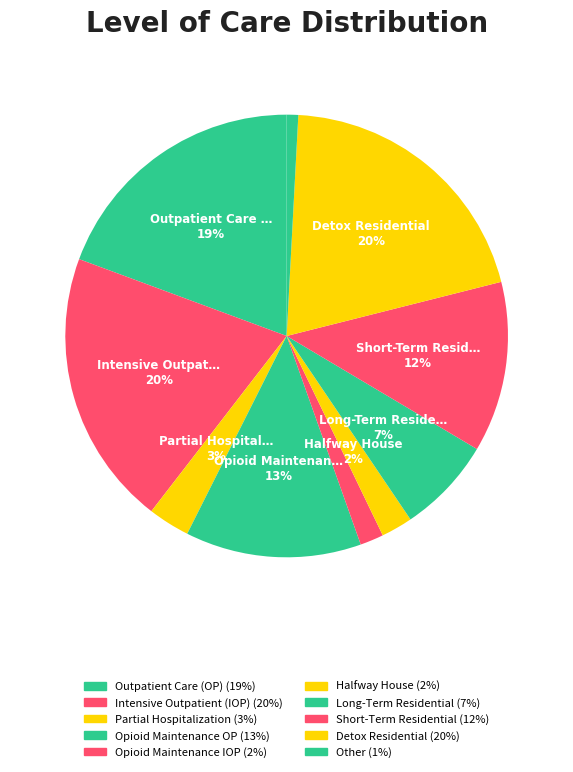

Is there a majority slice in this chart?

No